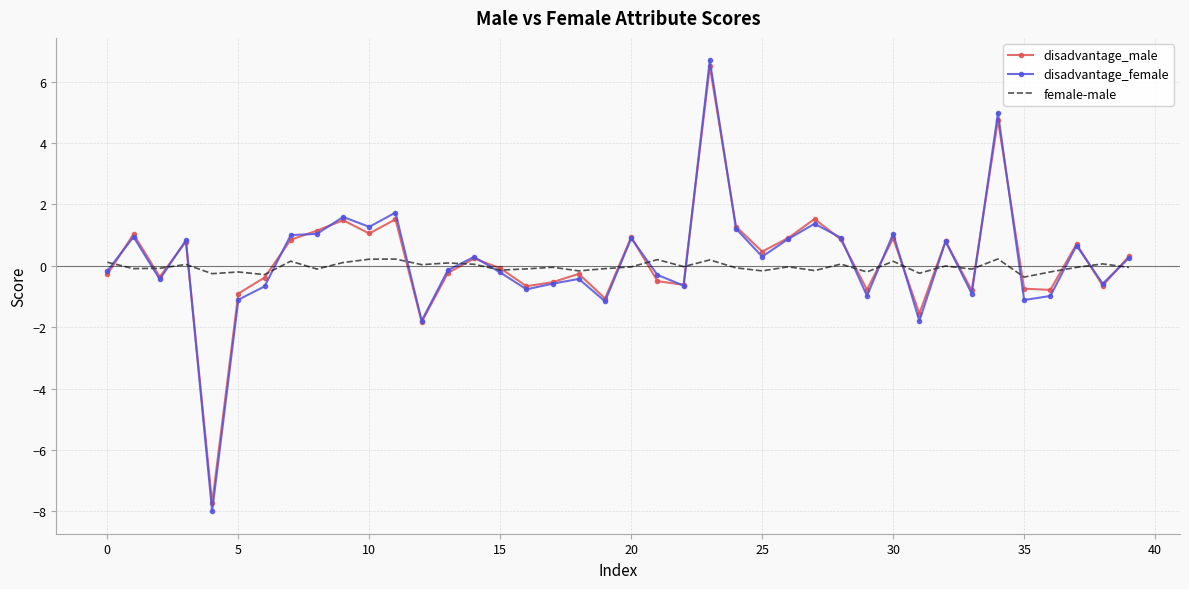

What is the greatest value displayed?

6.7